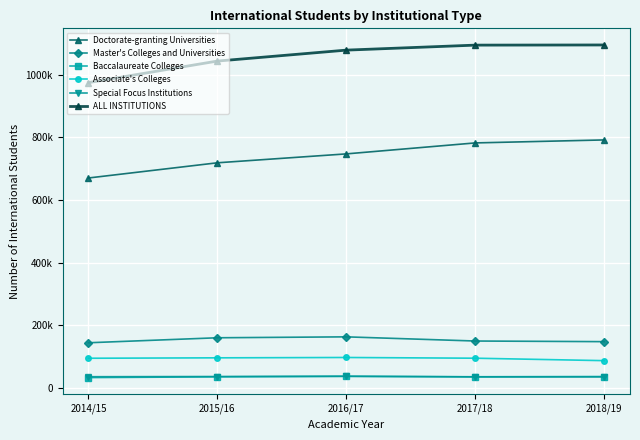

Reading right to left, what are all the values shown in this chart?

Doctorate-granting Universities: 791777	782246	747175	718710	670147
Master's Colleges and Universities: 147090	149096	162418	159501	143538
Baccalaureate Colleges: 35614	34886	36073	34622	32221
Associate's Colleges: 86351	94170	96472	95376	94022
Special Focus Institutions: 34467	34394	36684	35630	34998
ALL INSTITUTIONS: 1095299	1094792	1078822	1043839	974926